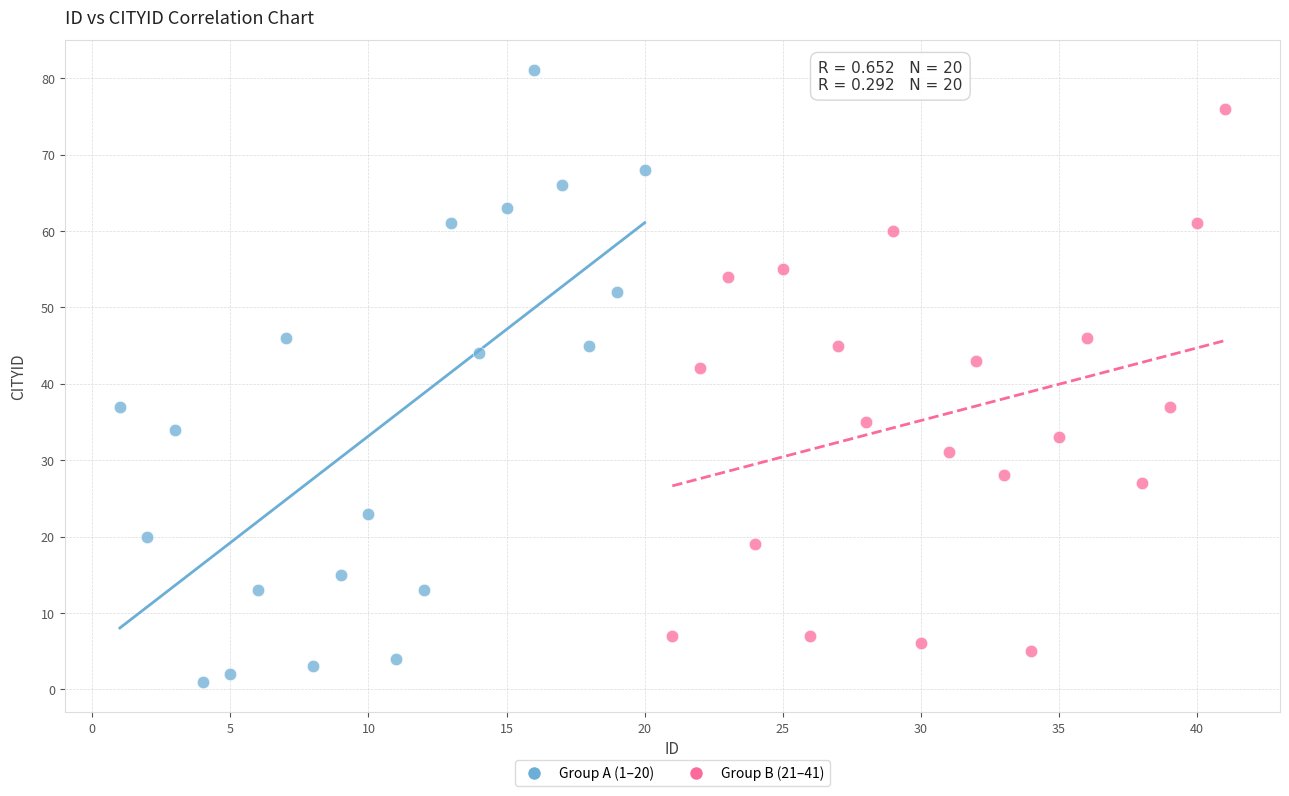

Which series reaches the maximum Y coordinate?

Group A (1–20)